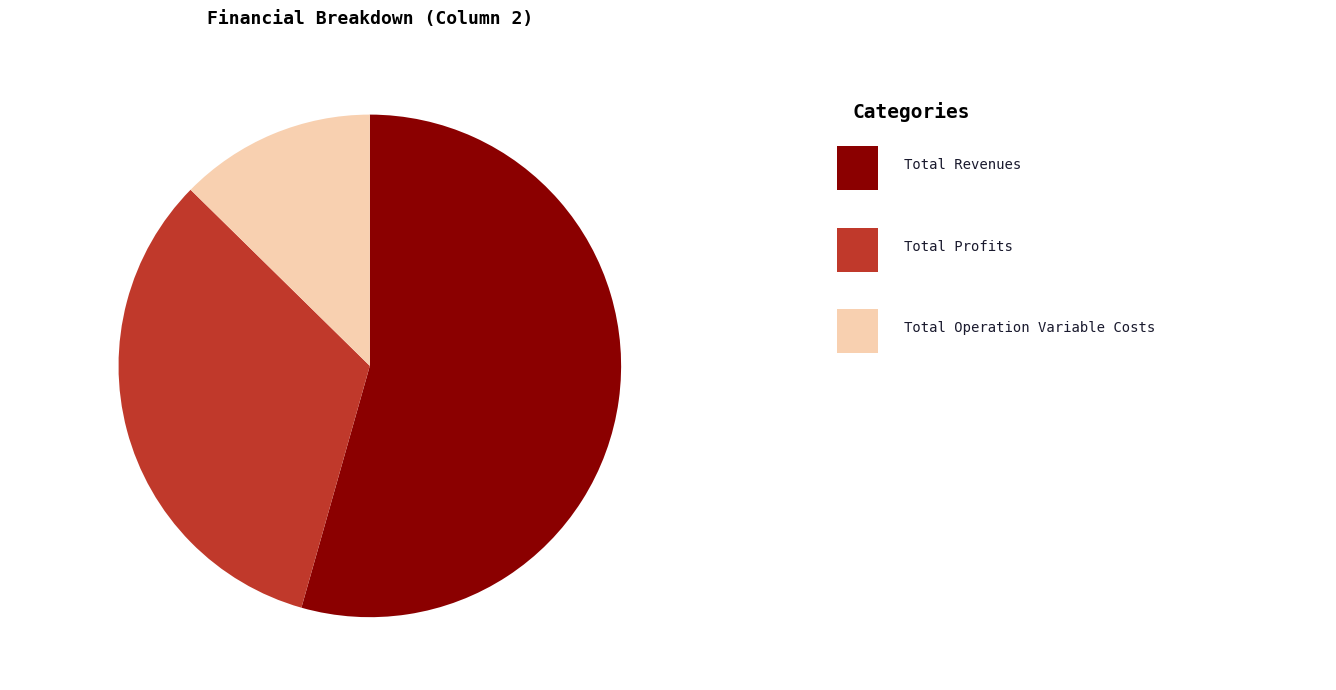

How many segments does this pie chart have?

3